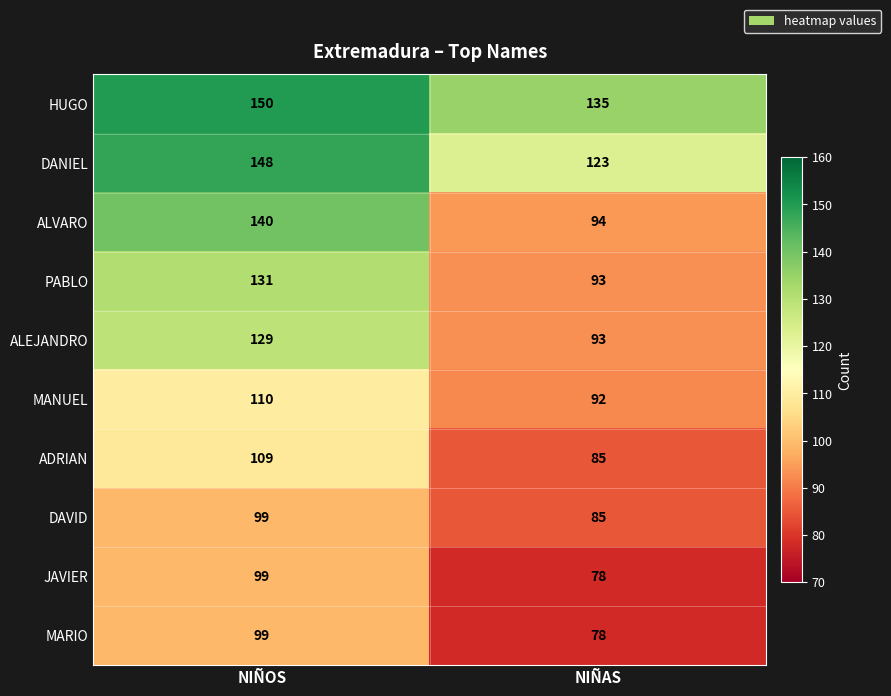

Which series changed the most between NIÑOS and NIÑAS?

ALVARO